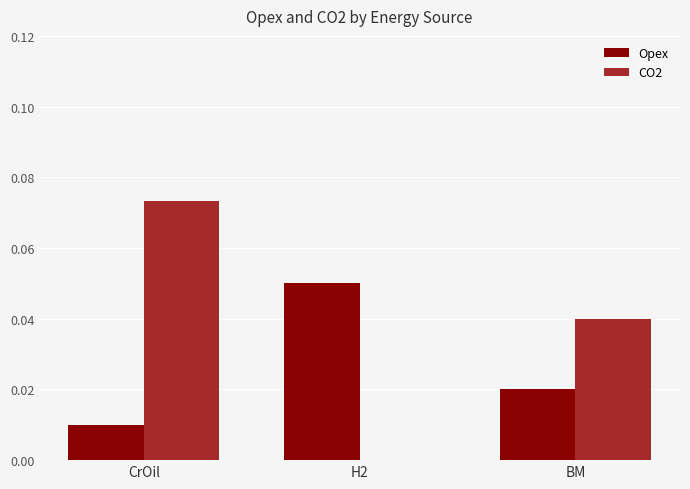

How many groups of bars are there?

3